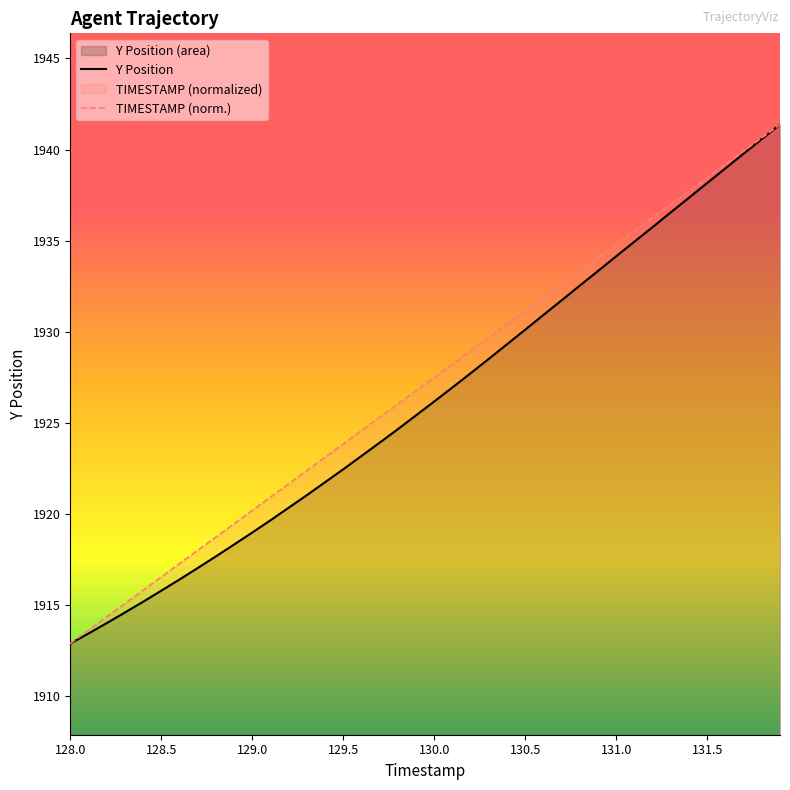

What is the greatest value displayed?

1941.4